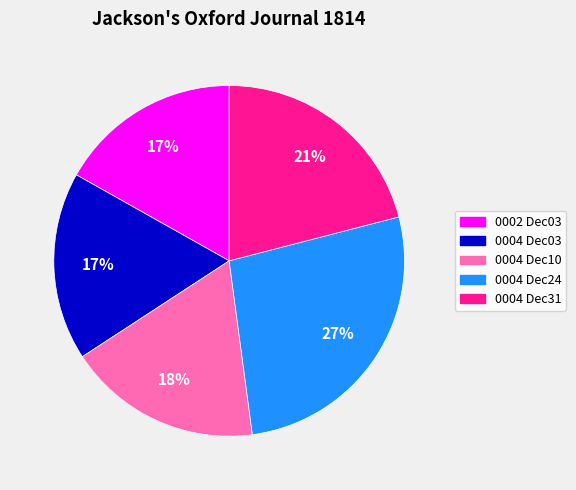

Is the sum of 0004 Dec10 and 0004 Dec24 greater than half?

No